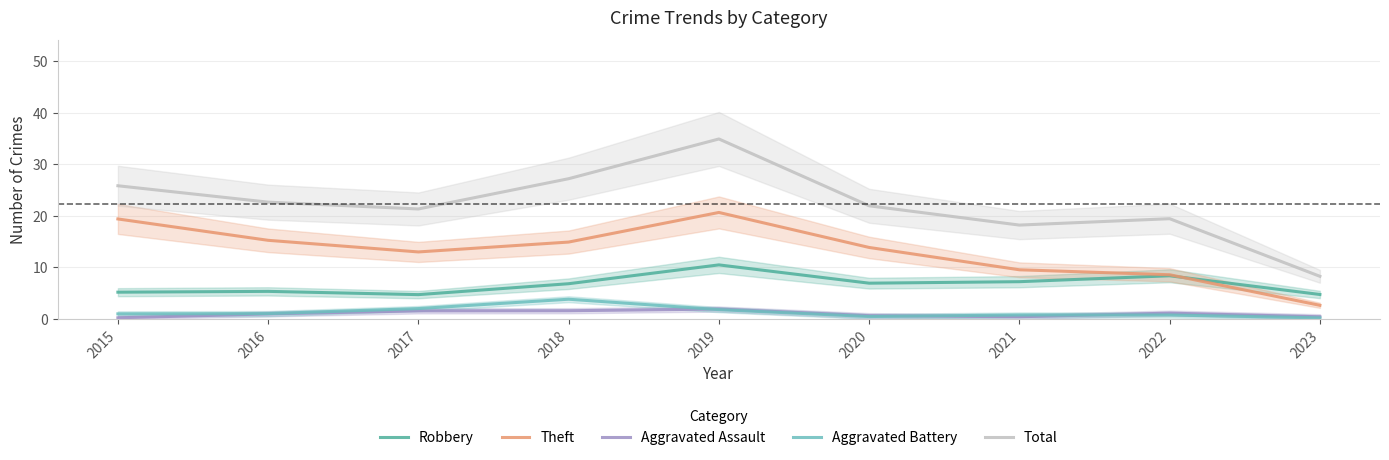

What is the lowest value of the Aggravated Battery series?

0.2